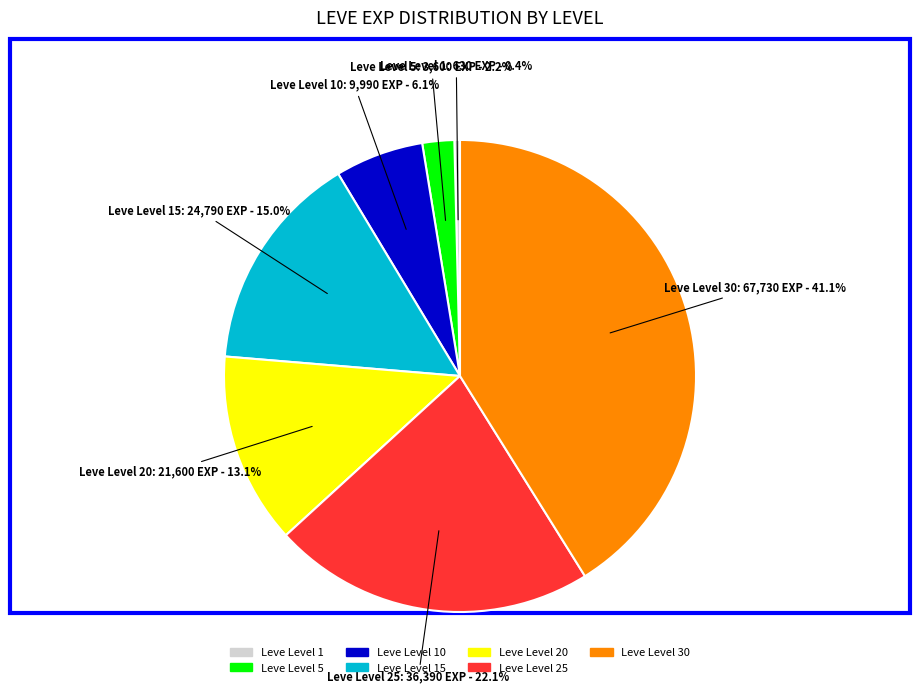

Is Leve Level 30 the majority of the pie?

No